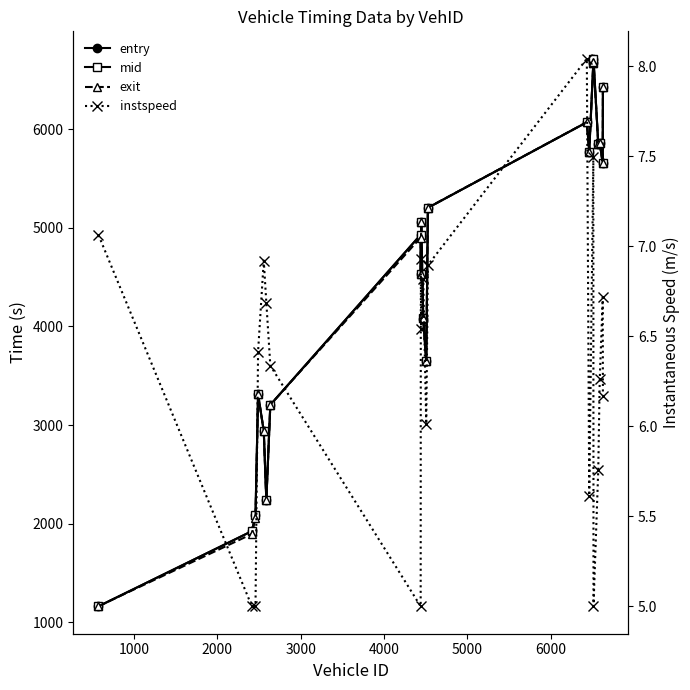

The value of mid at 0 is 1669.2. True or false?

False